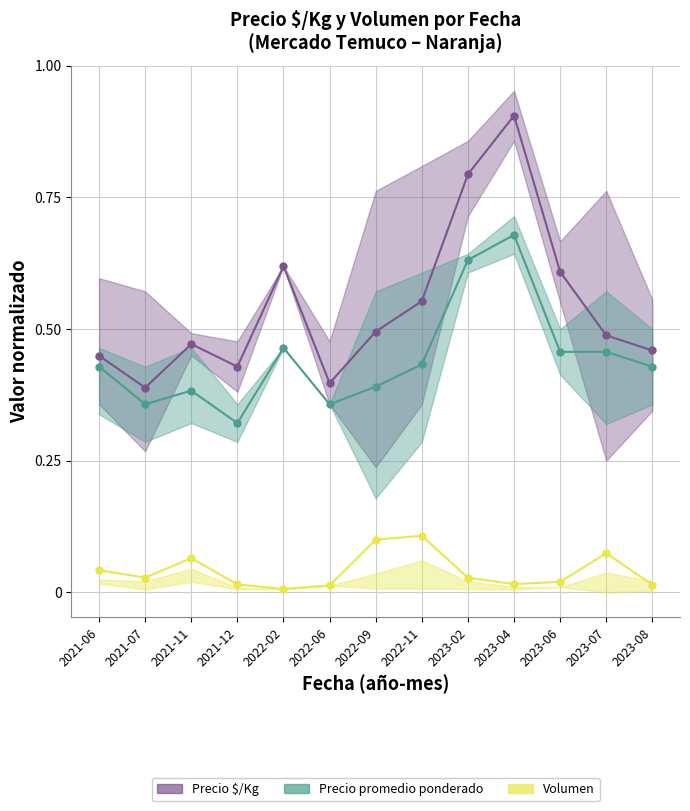

True or false: Precio $/Kg and Precio promedio ponderado cross at least once.

False